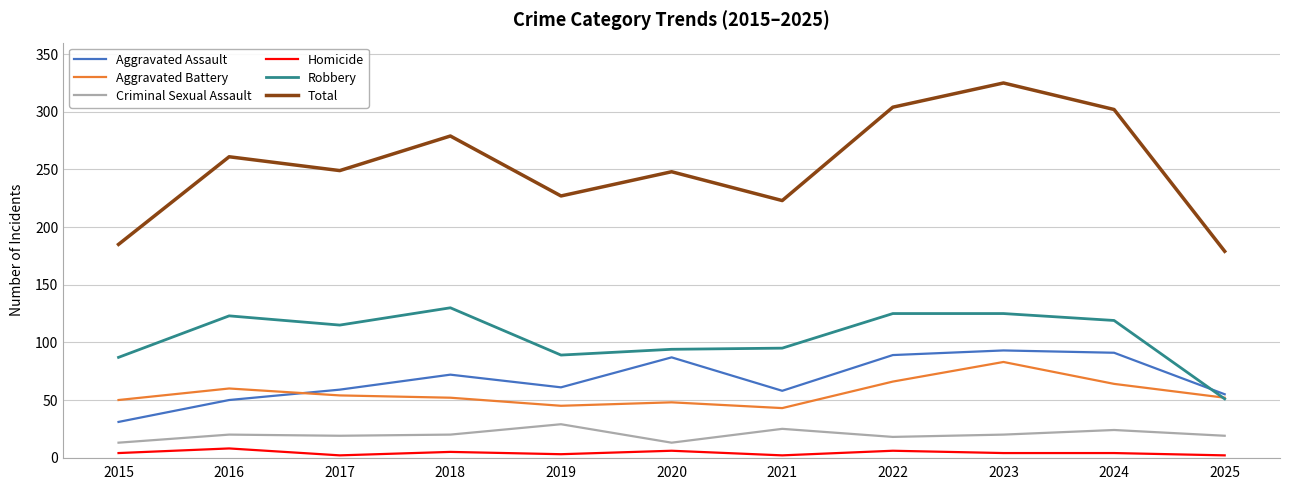

What is the minimum value for Robbery?

51